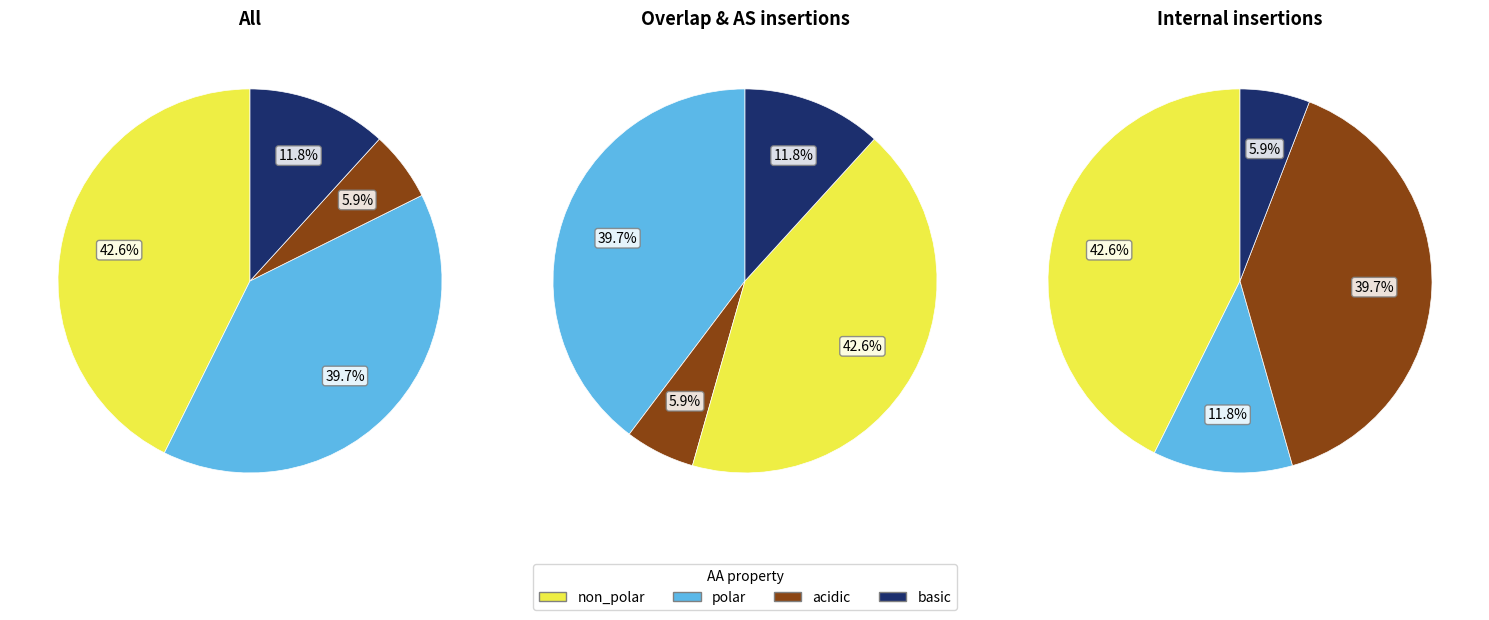

Which has a higher value, polar or basic?

polar